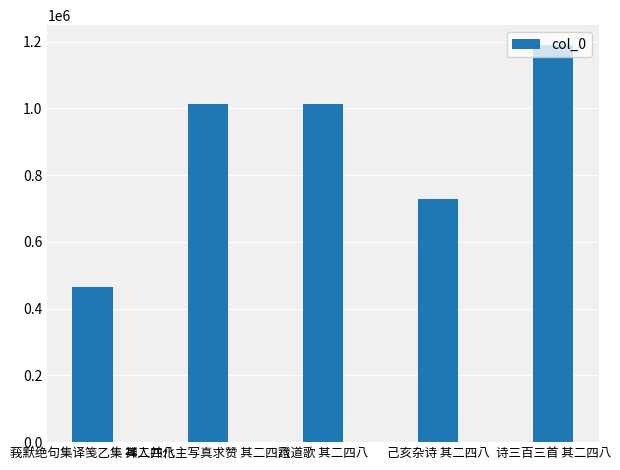

What is the sum of the values at 證道歌 其二四八 and 莪默绝句集译笺乙集 其二四八?

1475310